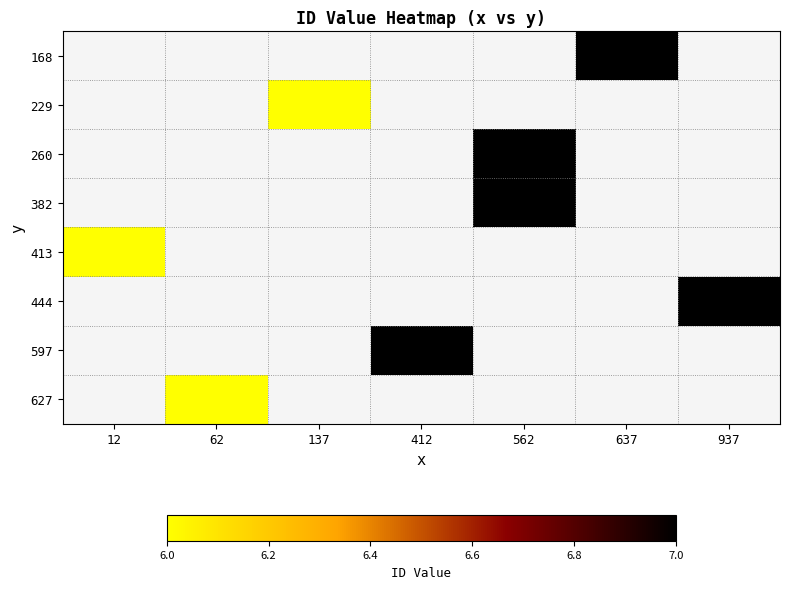

Rank the series by their maximum value, from highest to lowest.

168, 229, 260, 382, 413, 444, 597, 627